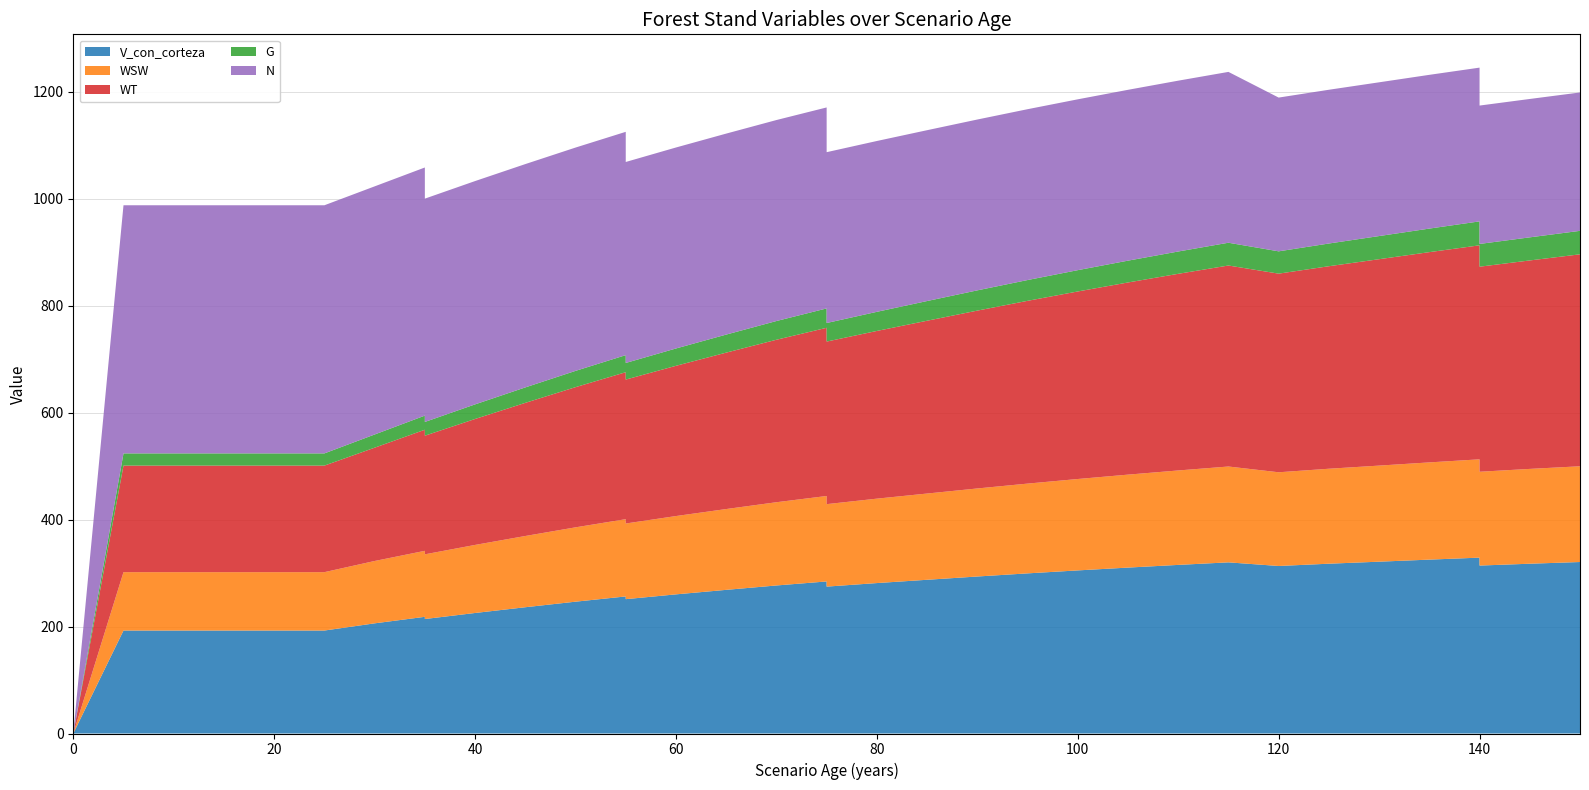

Reading left to right, list all the values displayed in this chart.

V_con_corteza: 0.0	192.6	192.6	192.6	192.6	192.6	192.6	206.0	218.2	214.1	225.4	236.1	246.5	256.3	251.2	260.2	268.6	276.8	284.4	274.7	281.3	287.5	293.6	299.5	305.0	310.3	315.3	320.1	313.3	317.6	321.3	325.2	328.9	314.1	317.5	320.7
WSW: 0.0	109.2	109.2	109.2	109.2	109.2	109.2	116.6	123.4	121.0	127.3	133.2	139.0	144.5	141.5	146.5	151.1	155.7	159.8	154.2	157.9	161.3	164.6	167.9	170.9	173.8	176.6	179.2	175.2	177.6	179.7	181.8	183.8	175.4	177.3	179.1
WT: 0.0	199.3	199.3	199.3	199.3	199.3	199.3	211.9	226.5	221.8	235.5	249.0	262.2	274.9	269.2	281.0	292.5	303.9	314.5	304.1	313.6	323.2	332.6	341.8	350.7	359.4	367.8	375.9	371.5	378.7	386.0	393.2	400.2	383.5	389.9	396.4
G: 0.0	22.8	22.8	22.8	22.8	22.8	22.8	24.7	26.4	25.7	27.3	28.9	30.4	31.9	31.1	32.4	33.7	35.0	36.2	34.7	35.8	36.8	37.9	38.9	39.9	40.8	41.7	42.6	41.7	42.5	43.3	44.0	44.8	42.5	43.2	43.9
N: 0.0	464.0	464.0	464.0	464.0	464.0	464.0	464.0	464.0	417.6	417.6	417.6	417.6	417.6	375.9	375.9	375.9	375.9	375.9	319.5	319.5	319.5	319.5	319.5	319.5	319.5	319.5	319.5	287.5	287.5	287.5	287.5	287.5	258.8	258.8	258.8